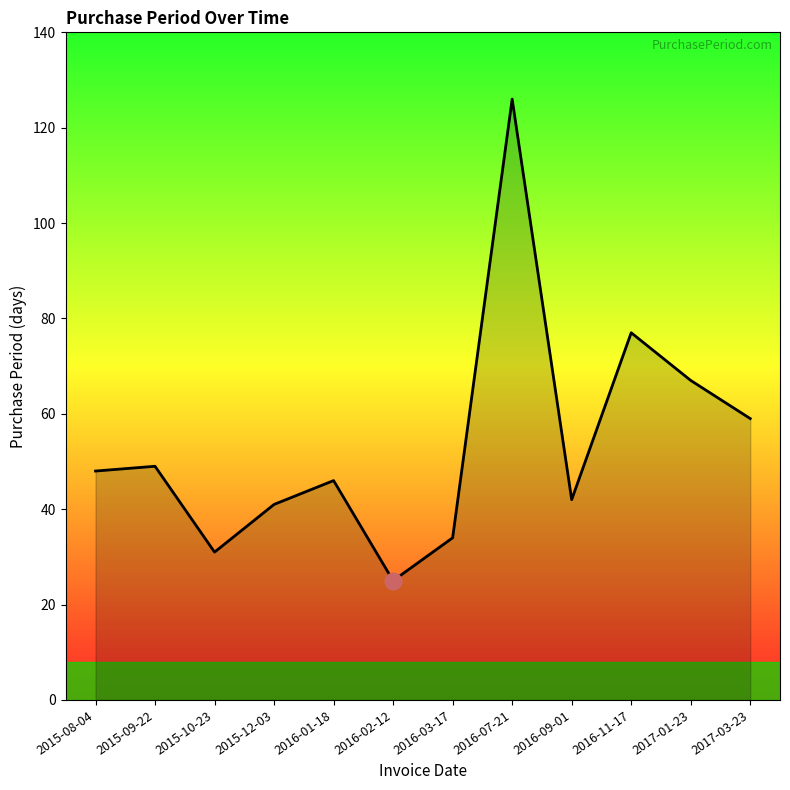

What is the minimum value shown in the chart?

25